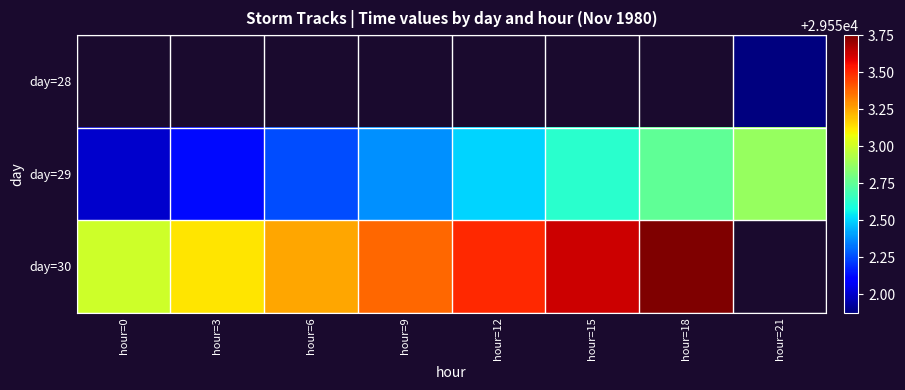

Which series has the widest spread of values?

day=29